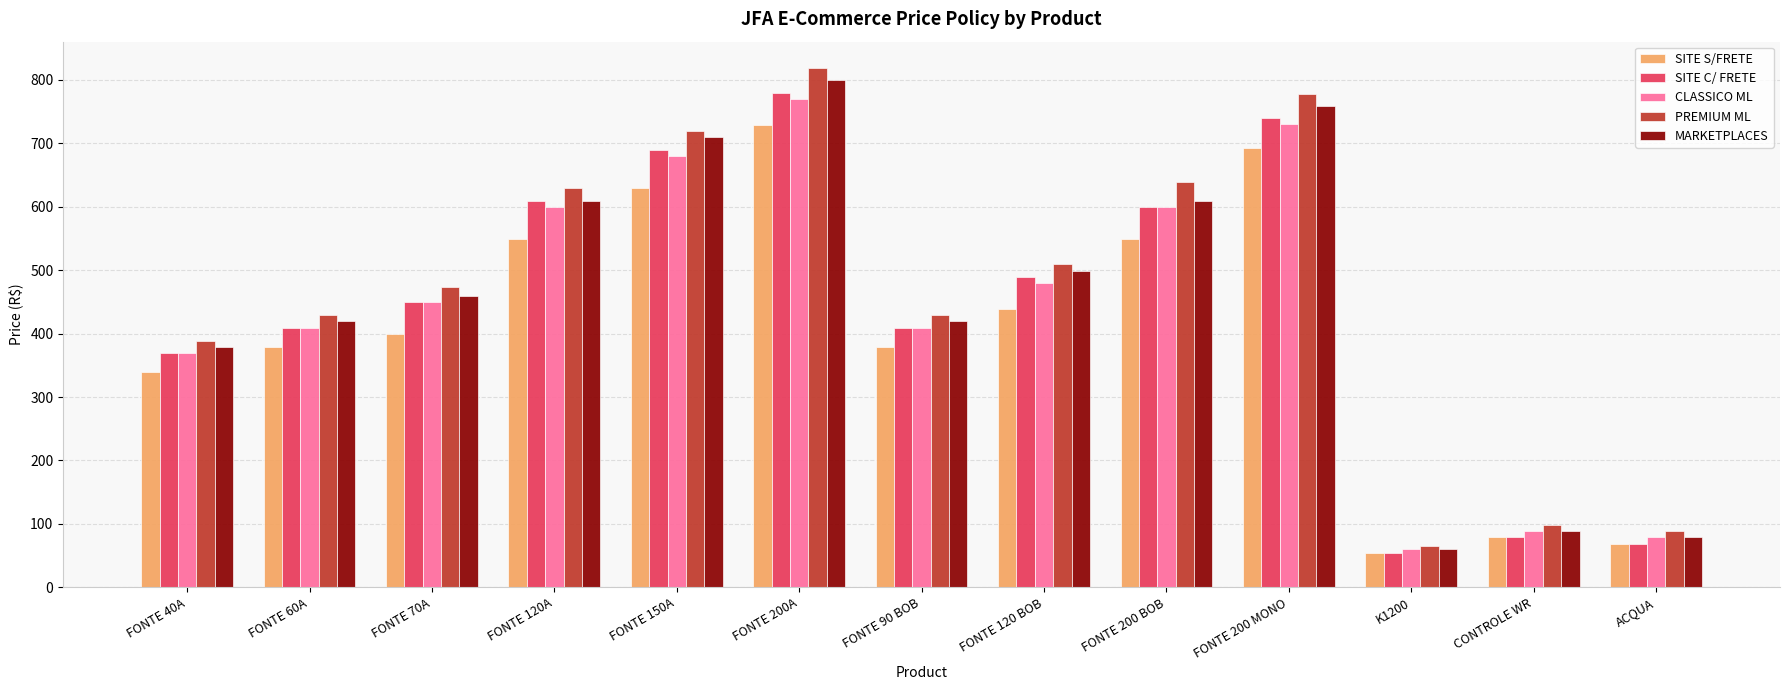

What is the label of the 3rd bar from the right?

K1200